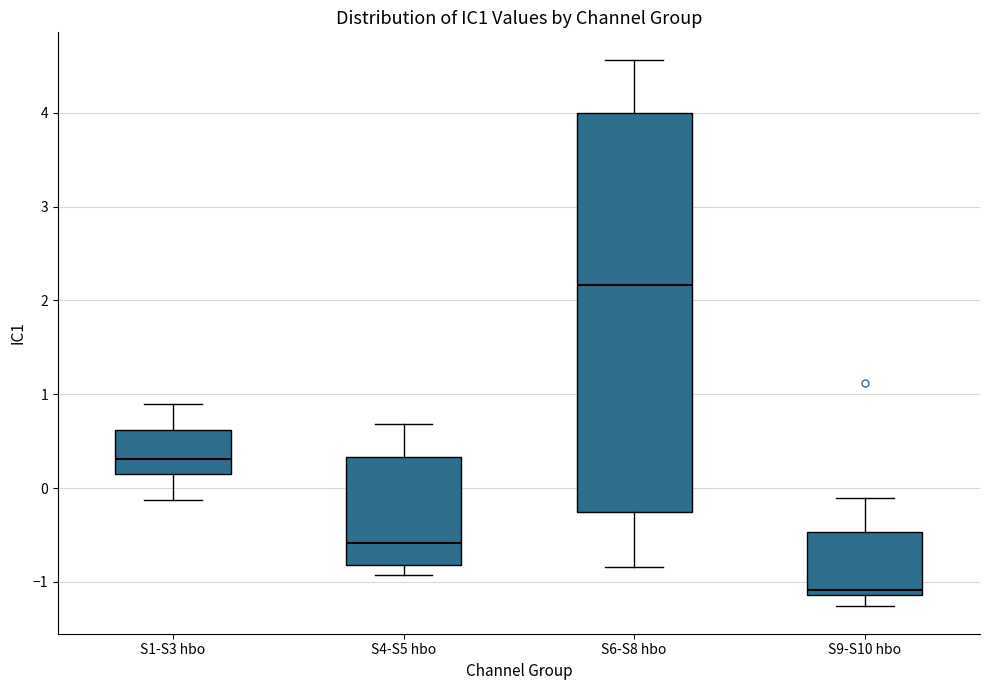

Comparing the boxes themselves (not the whiskers), which one is the tallest?

S6-S8 hbo